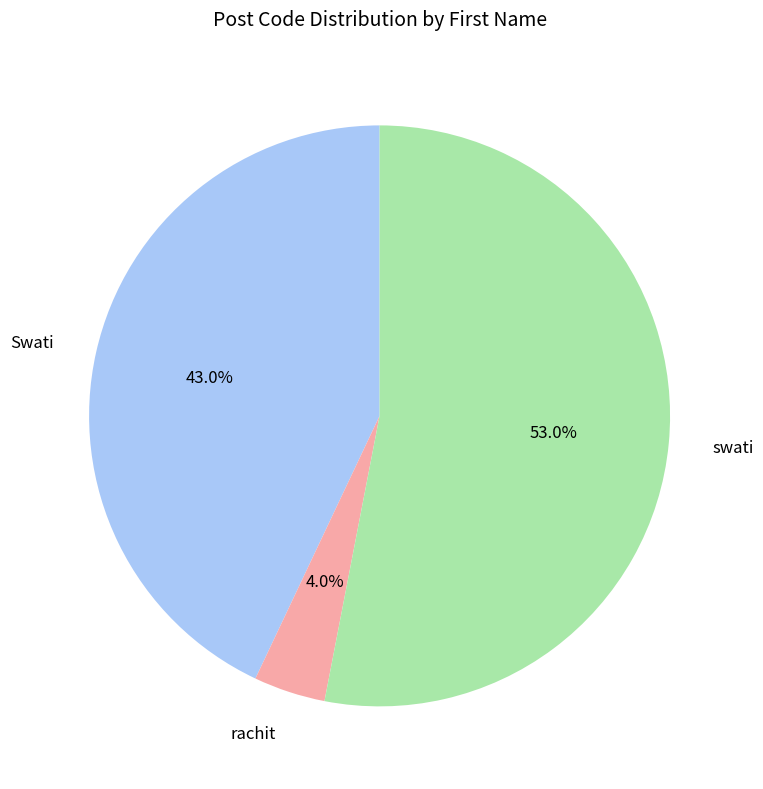

Is the sum of Swati and rachit greater than half?

No